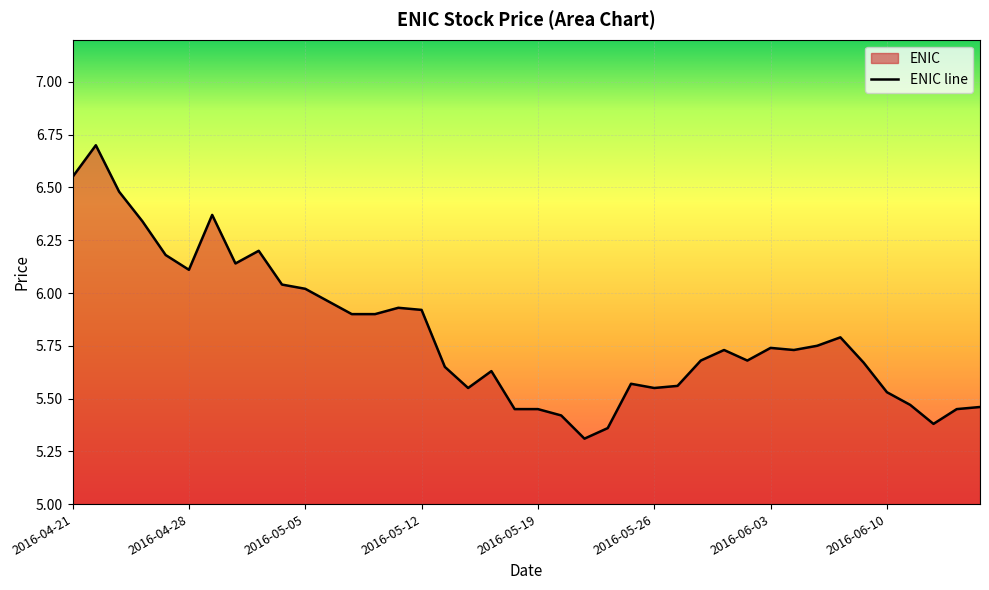

Count the number of categories in the chart.

40